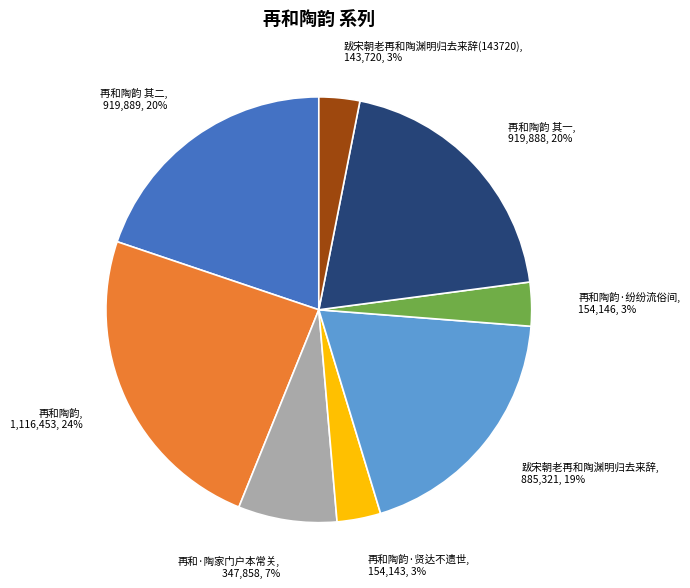

Which has a higher value, 再和陶韵·贤达不遗世 or 跋宋朝老再和陶渊明归去来辞?

跋宋朝老再和陶渊明归去来辞